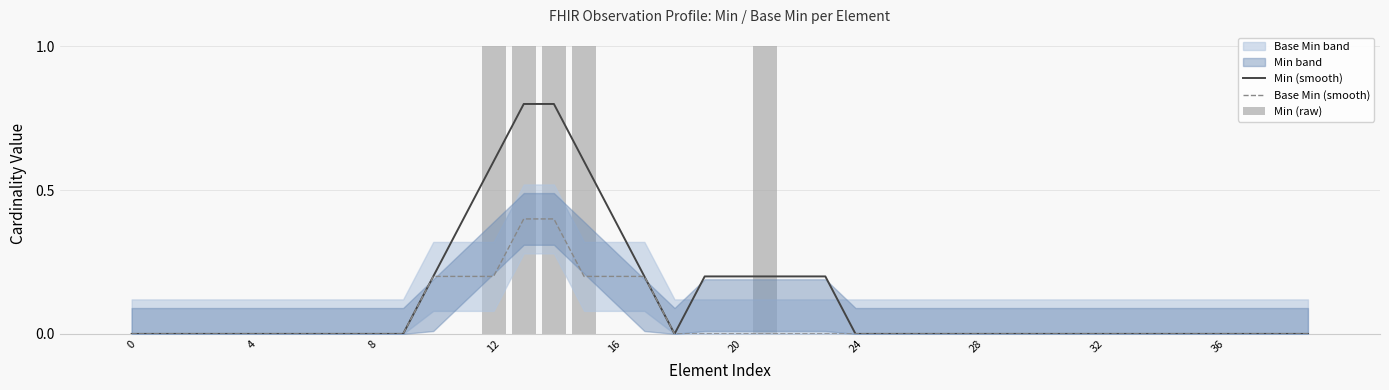

At which category is the sum across all series the highest?

13